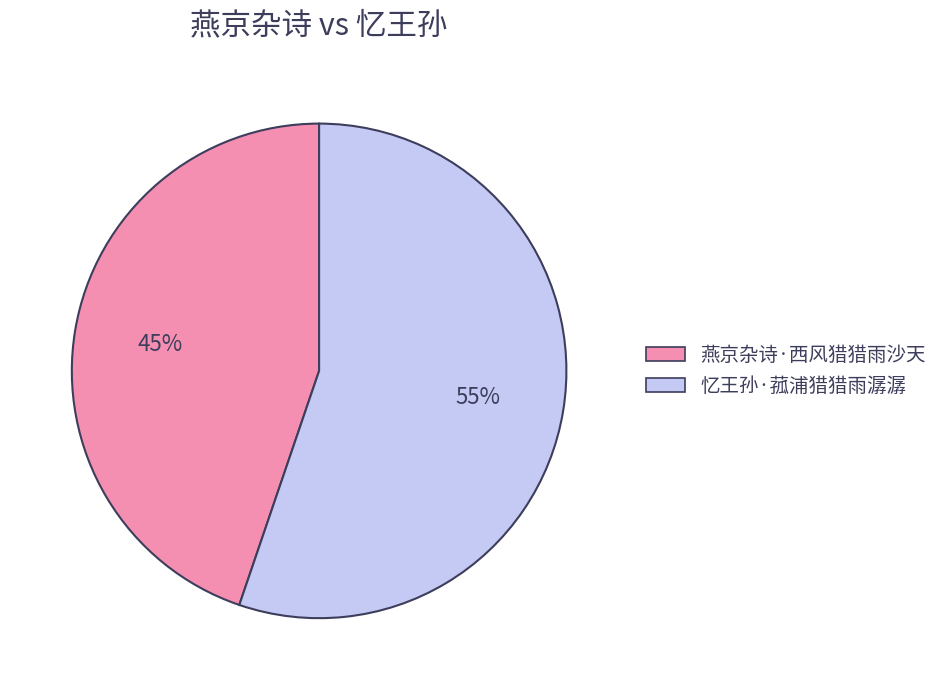

Is it true that 忆王孙·菰浦猎猎雨潺潺 is 55% of the pie?

True